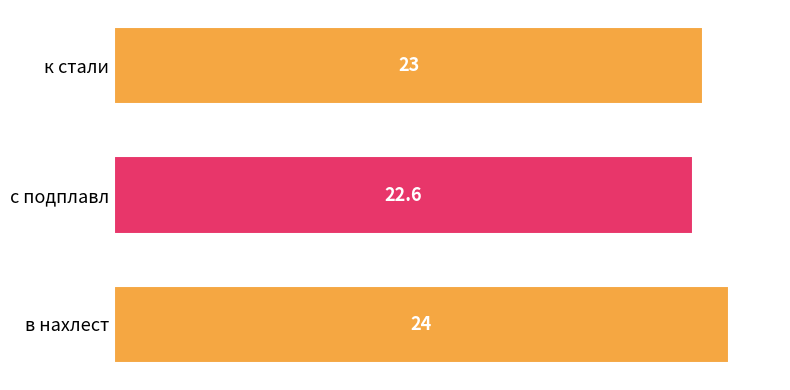

How many values are below 23?

1